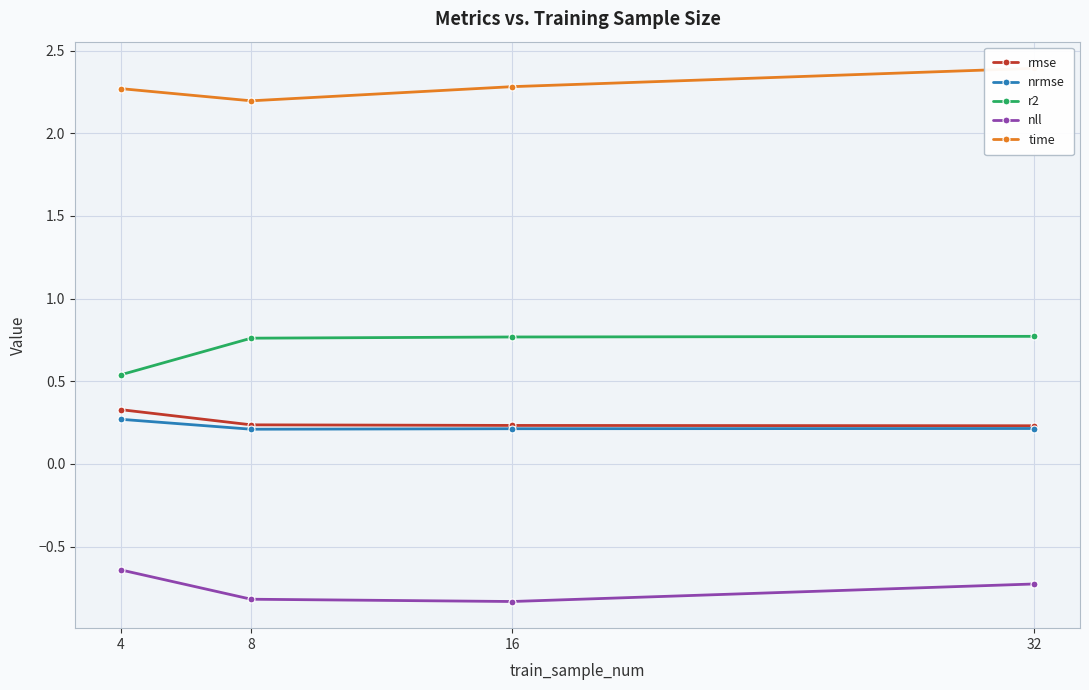

Is this an area chart (filled region under the line)?

No